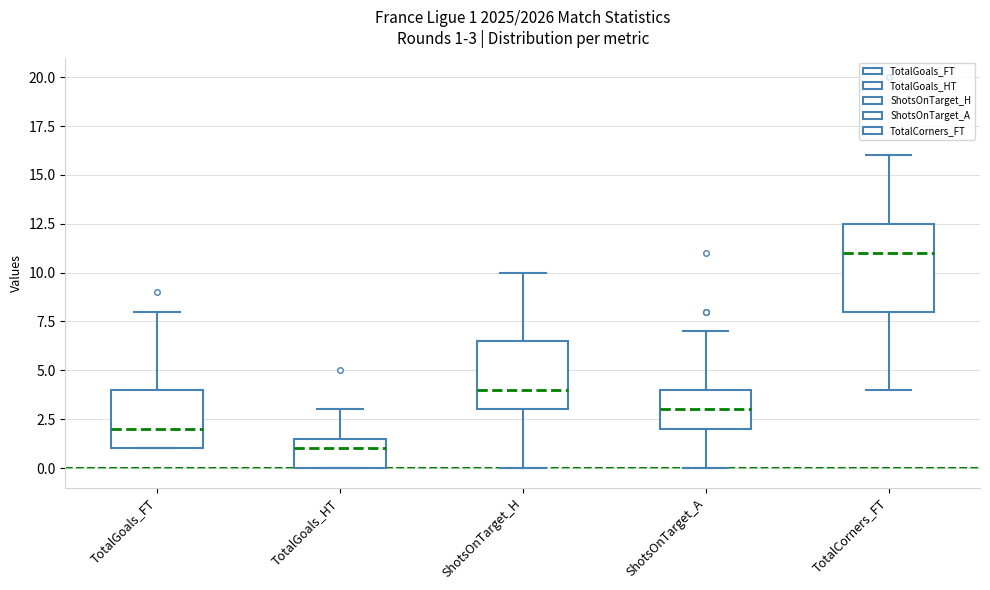

Comparing the boxes themselves (not the whiskers), which one is the tallest?

TotalCorners_FT